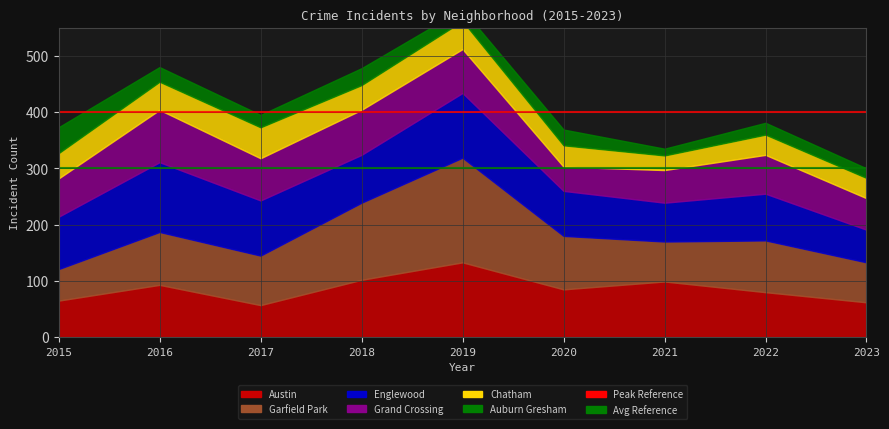

Which category has the highest value across all series?

2019